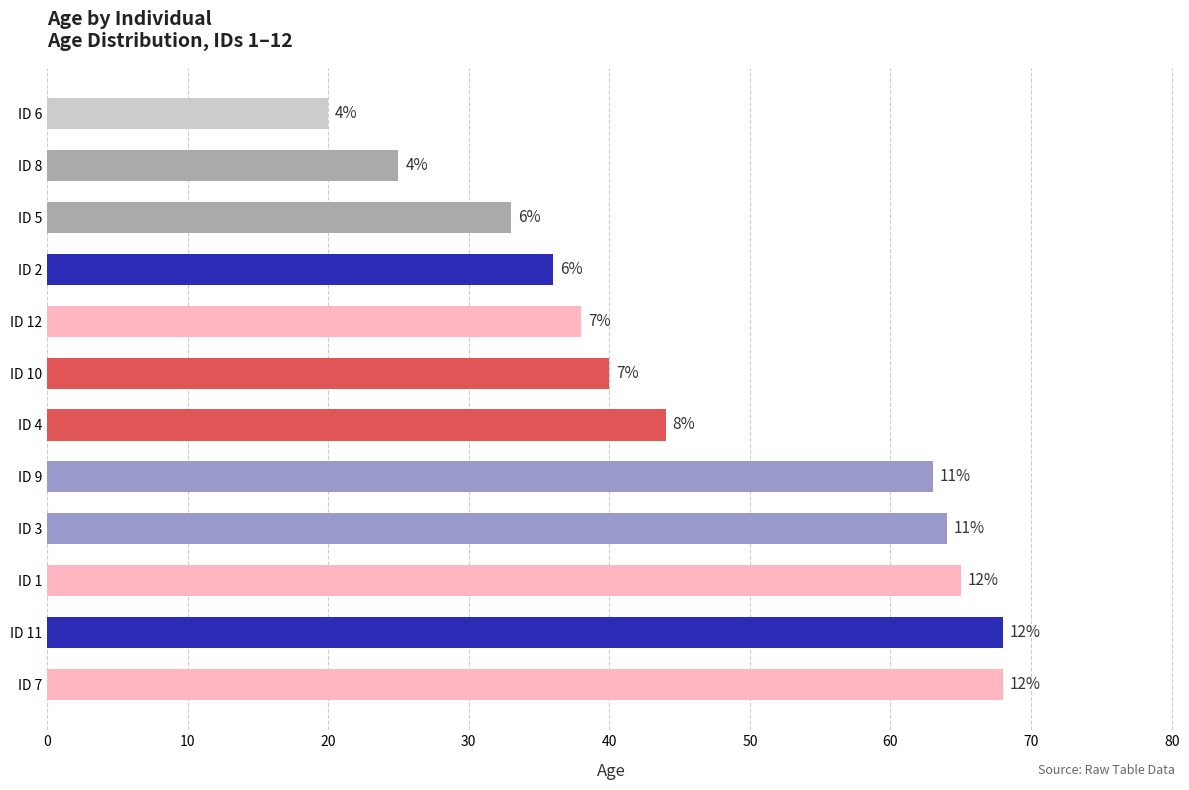

What is the maximum value shown in the chart?

68